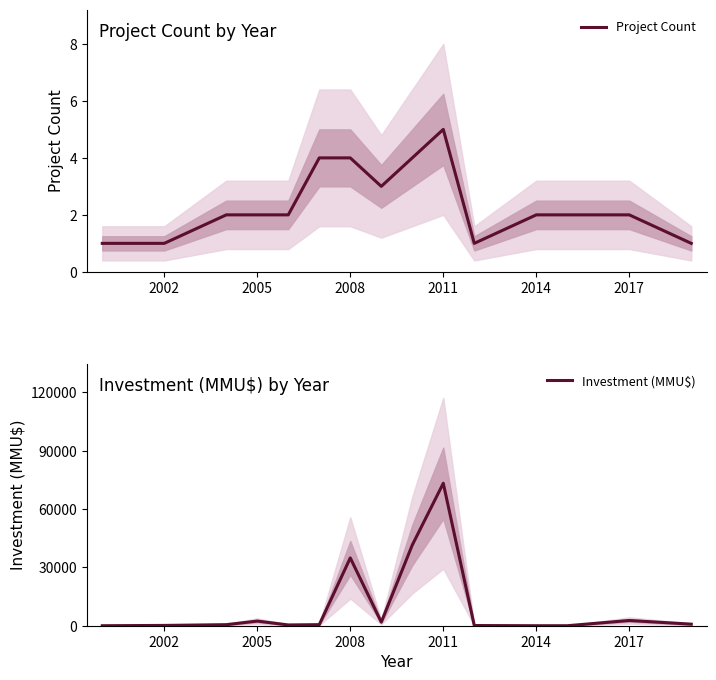

The Project Count series shows 1 at 2014. True or false?

False